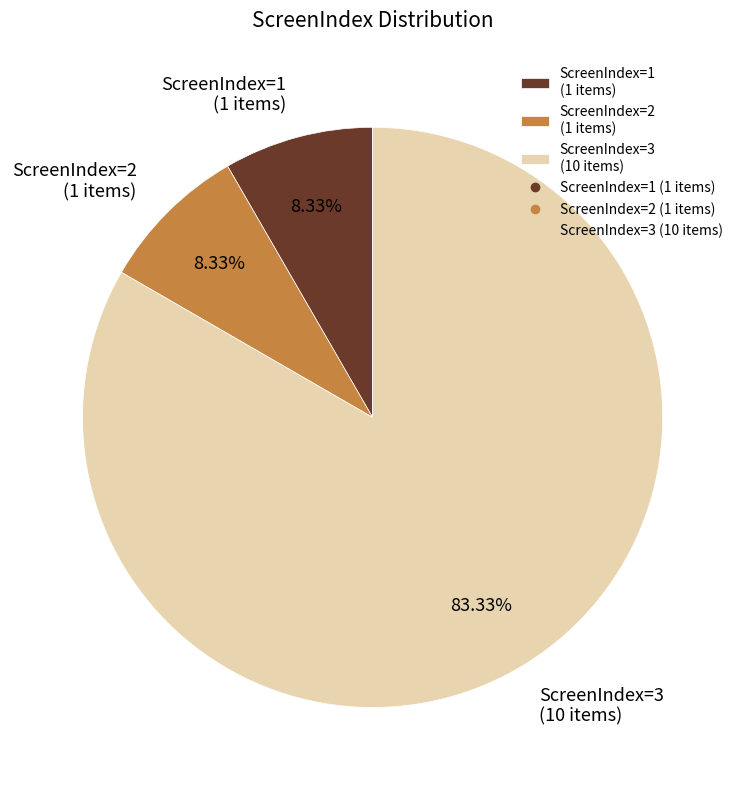

Which category accounts for the majority?

ScreenIndex=3 (10 items)